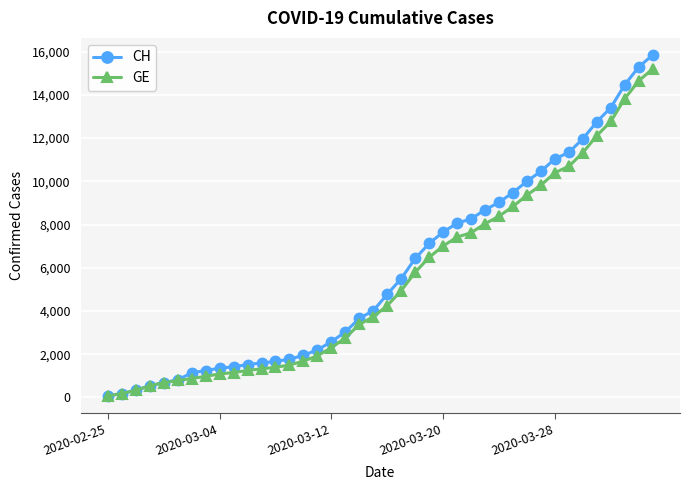

How many series are shown in this chart?

2